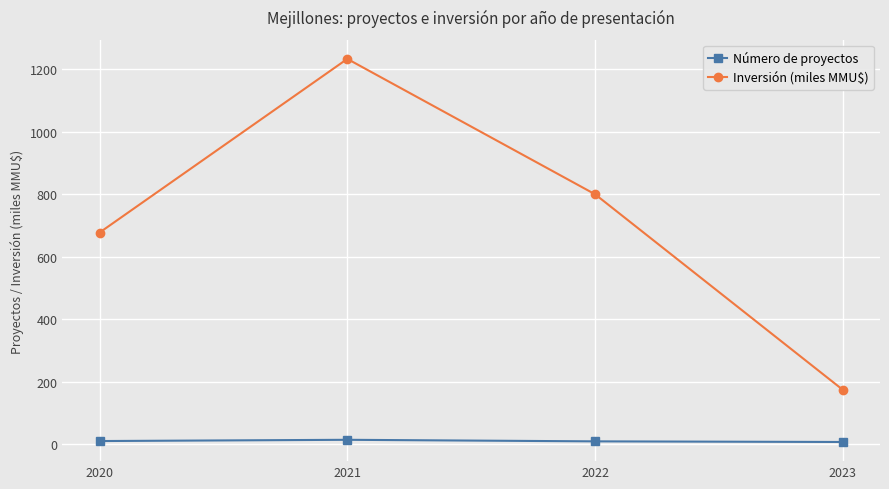

True or false: Inversión (miles MMU$) and Número de proyectos cross at least once.

False